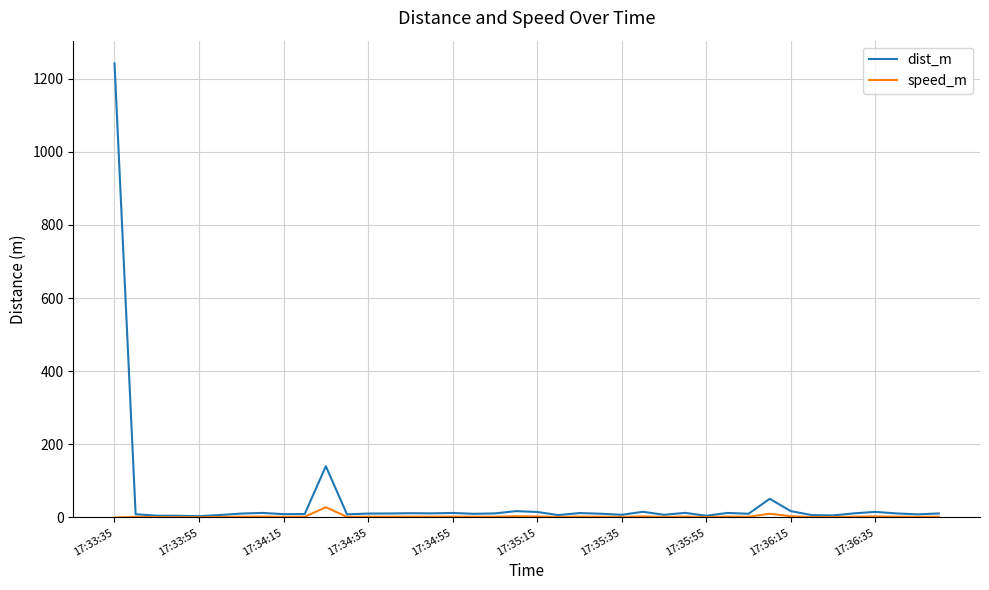

What are all the series names shown in the legend?

dist_m, speed_m